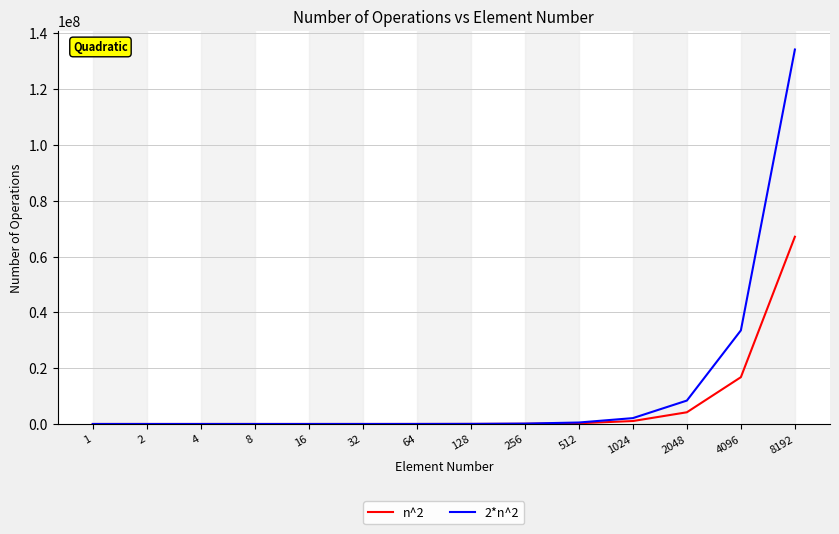

What is the maximum value shown in the chart?

134217728